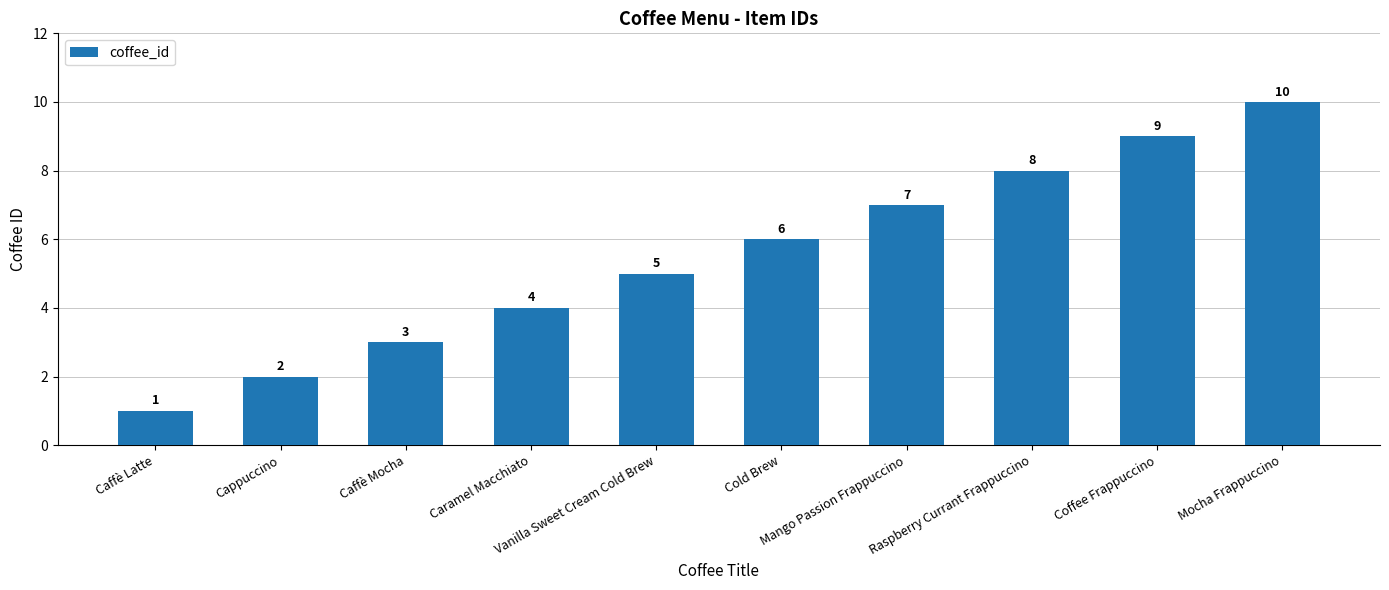

Reading left to right, transcribe all the data shown in this chart.

1	2	3	4	5	6	7	8	9	10